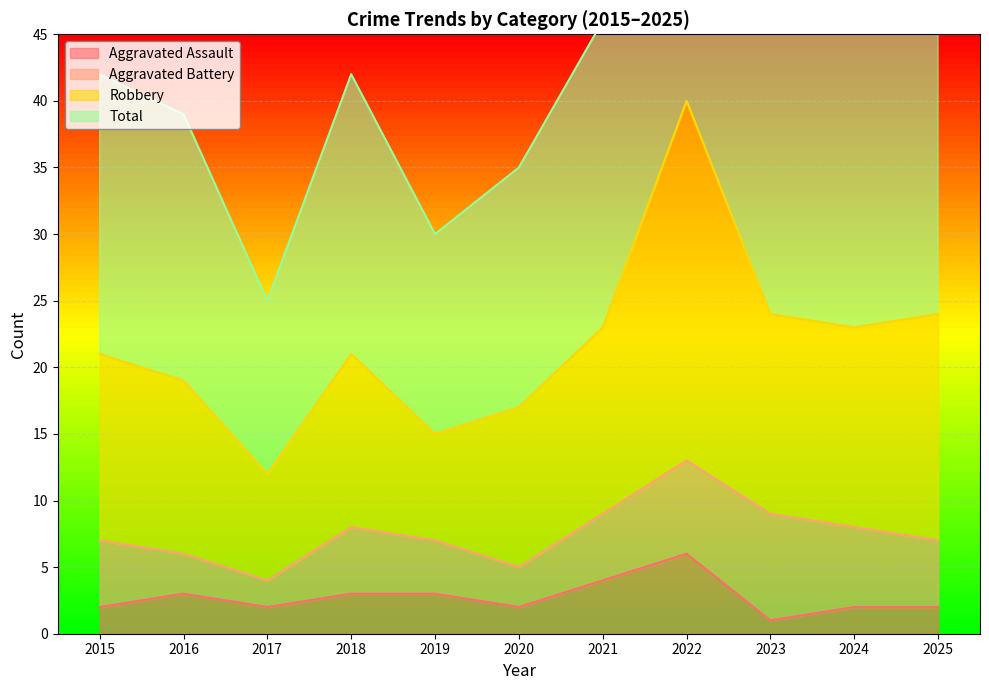

True or false: Aggravated Assault has a value of 3 at 2018.

True